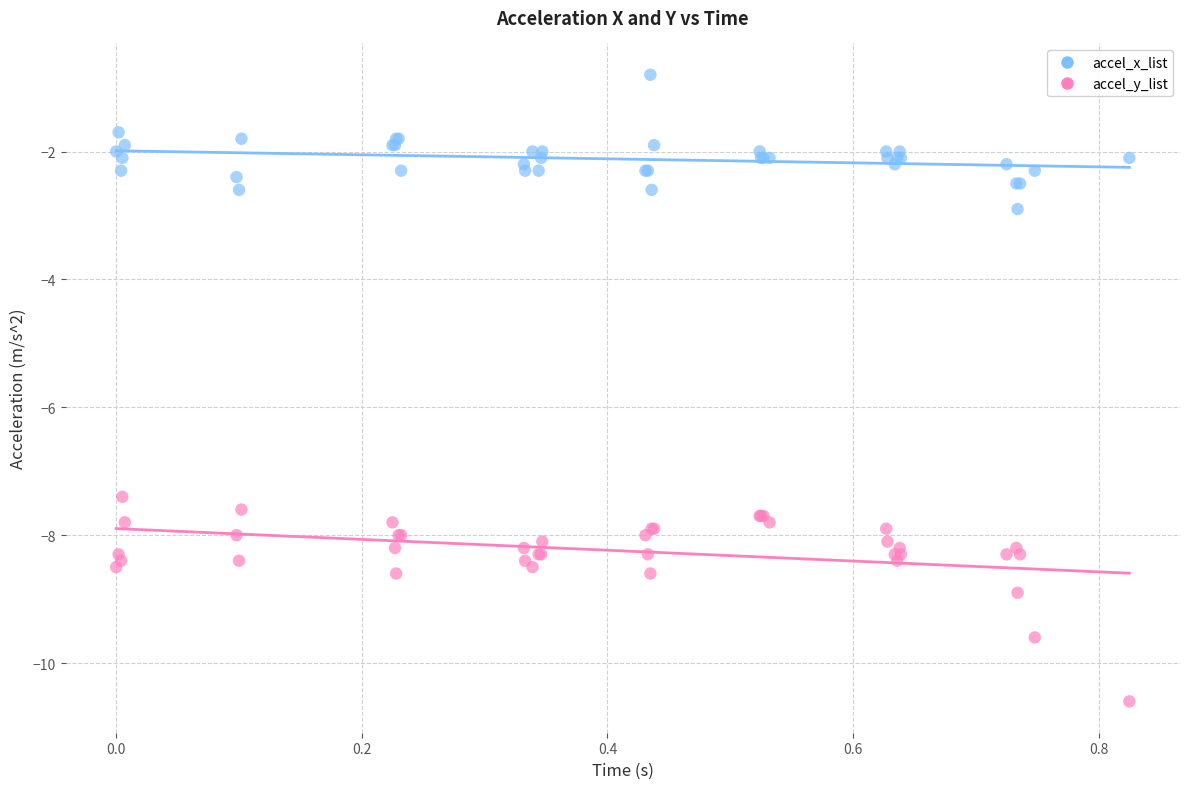

In the accel_x_list series, what Y value is closest to -1?

-0.8